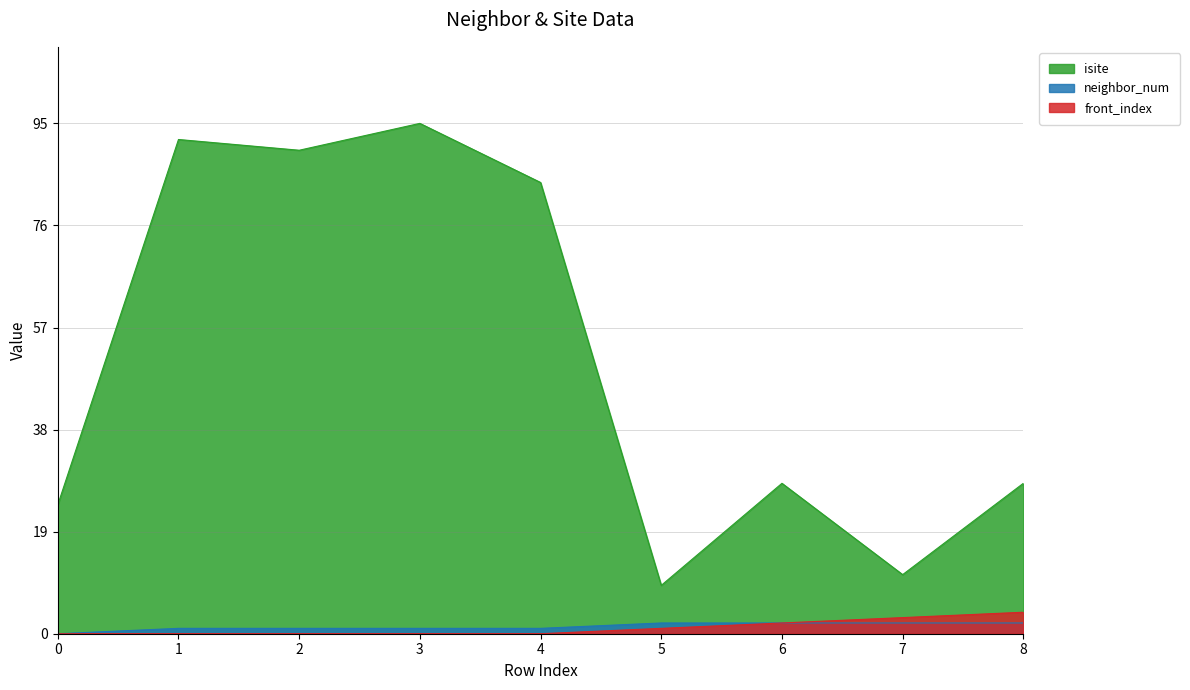

What is the sum of all isite values?

461